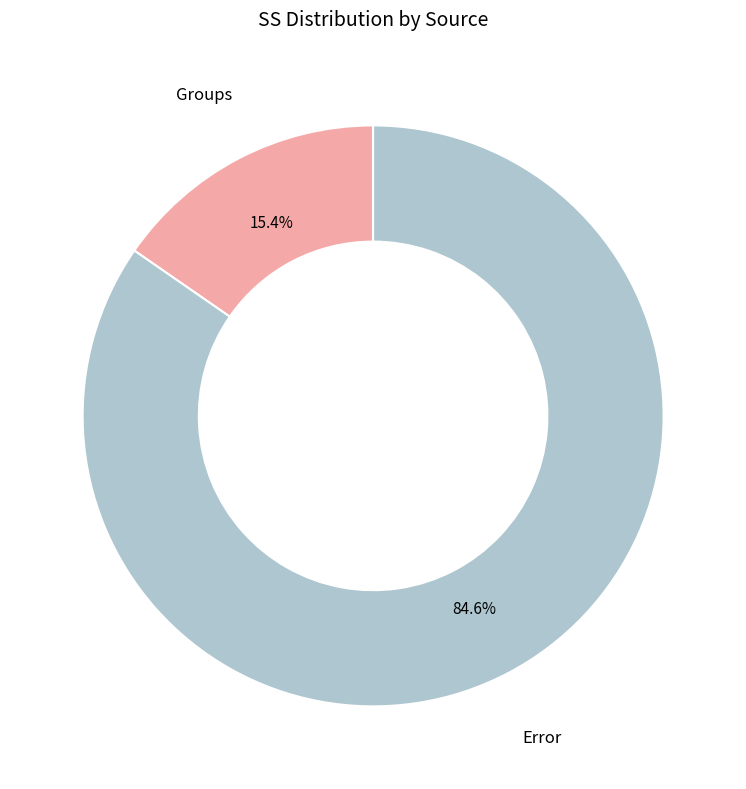

Between Groups and Error, which is larger?

Error